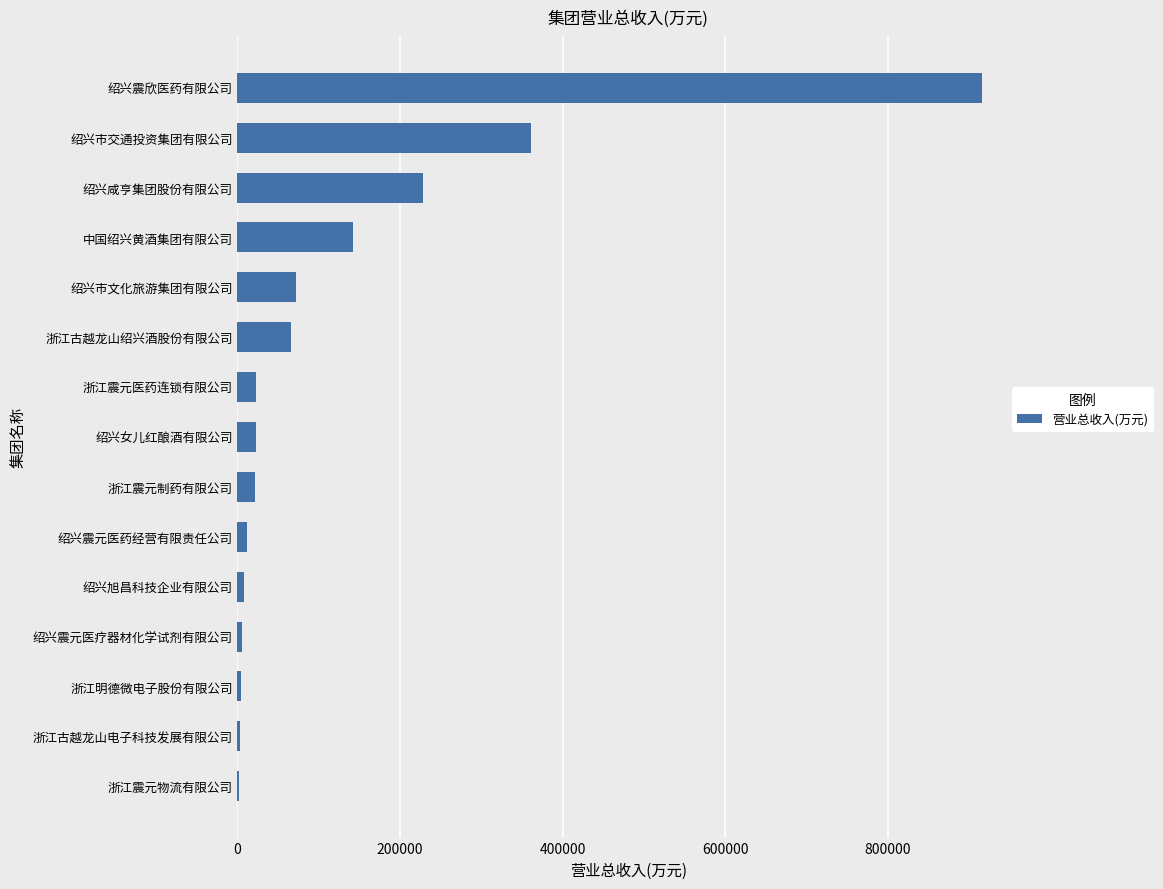

What value does the data have at 绍兴市交通投资集团有限公司?

360748.8